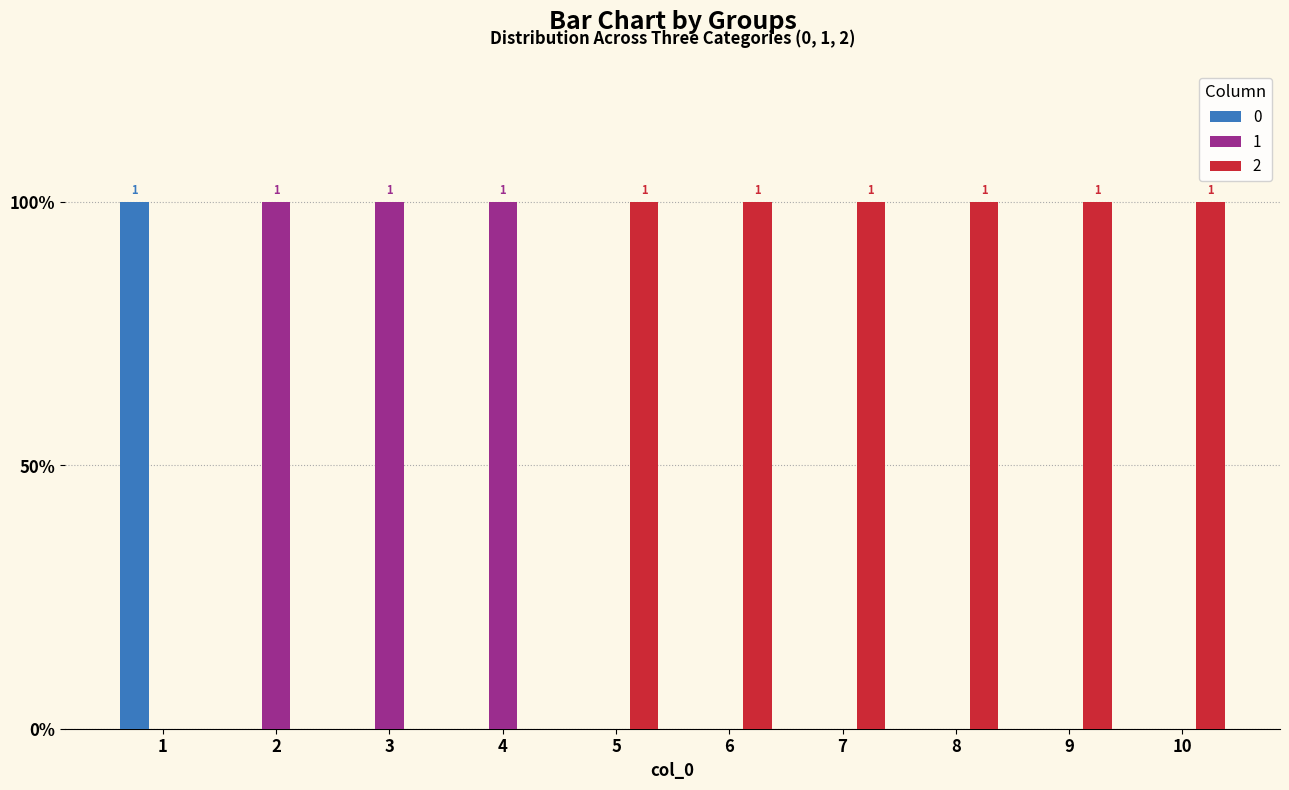

True or false: 0 has a value of 1 at 1.

True